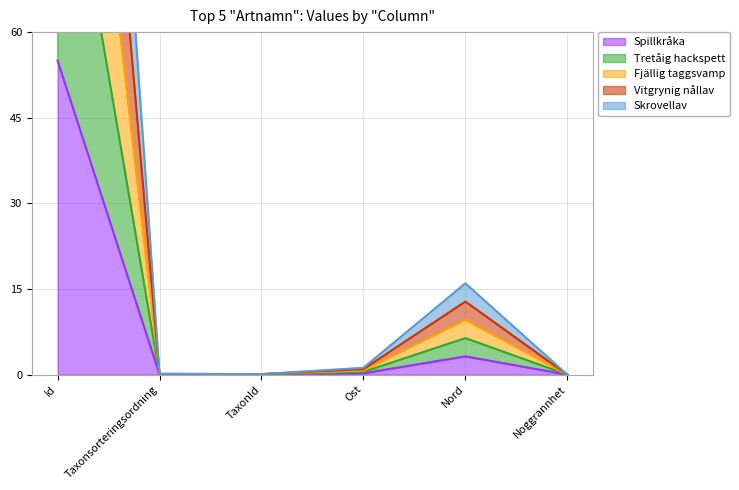

The value of Spillkråka at Id is 18.4. True or false?

False